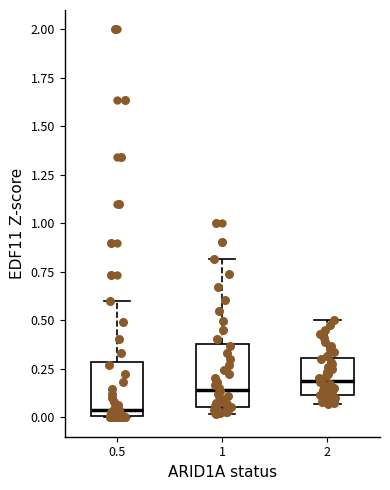

Reading left to right, read every box against the y-axis: the position of its median line, the range the box covers, and the ends of its whiskers. The values are not printed on the chart, so give them approximately, as read against the axis.

0.5: median 0.05, box 0.00 to 0.30, whiskers 0.00 to 0.60
1: median 0.15, box 0.05 to 0.40, whiskers 0.00 to 0.80
2: median 0.20, box 0.10 to 0.30, whiskers 0.05 to 0.50